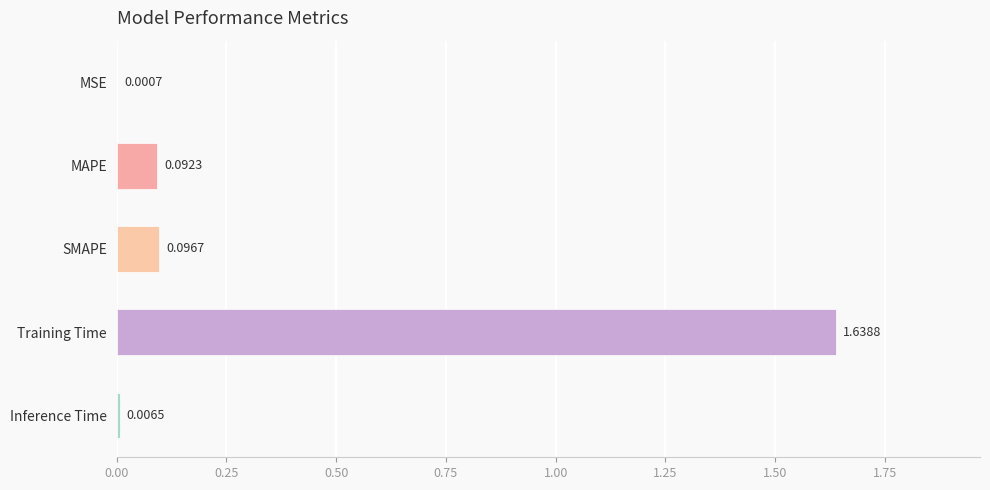

At which label is the value closest to 0?

MSE